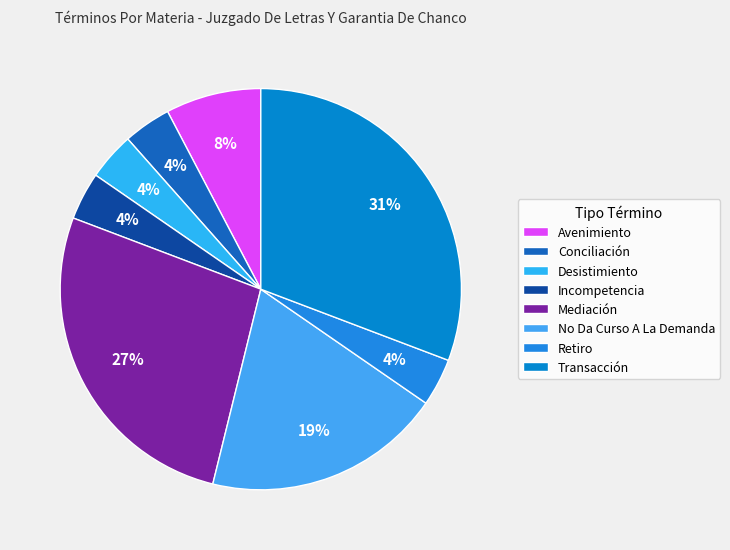

True or false: Incompetencia accounts for 10% of the total.

False